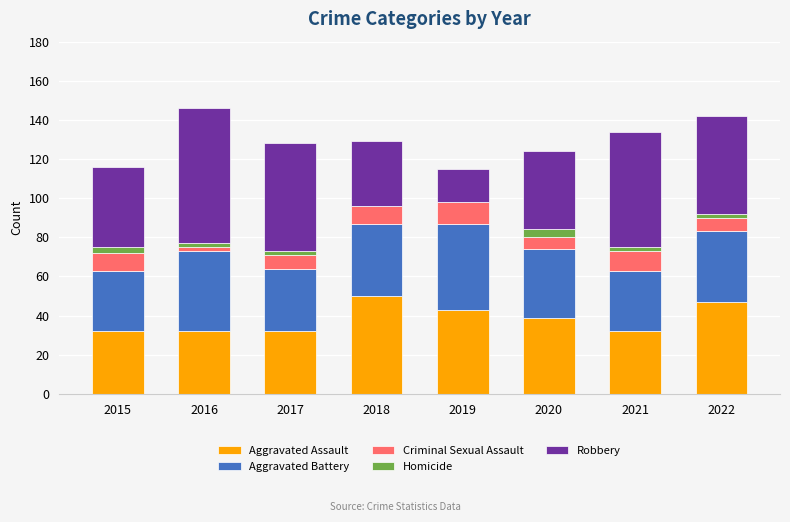

What are all the series names shown in the legend?

Aggravated Assault, Aggravated Battery, Criminal Sexual Assault, Homicide, Robbery